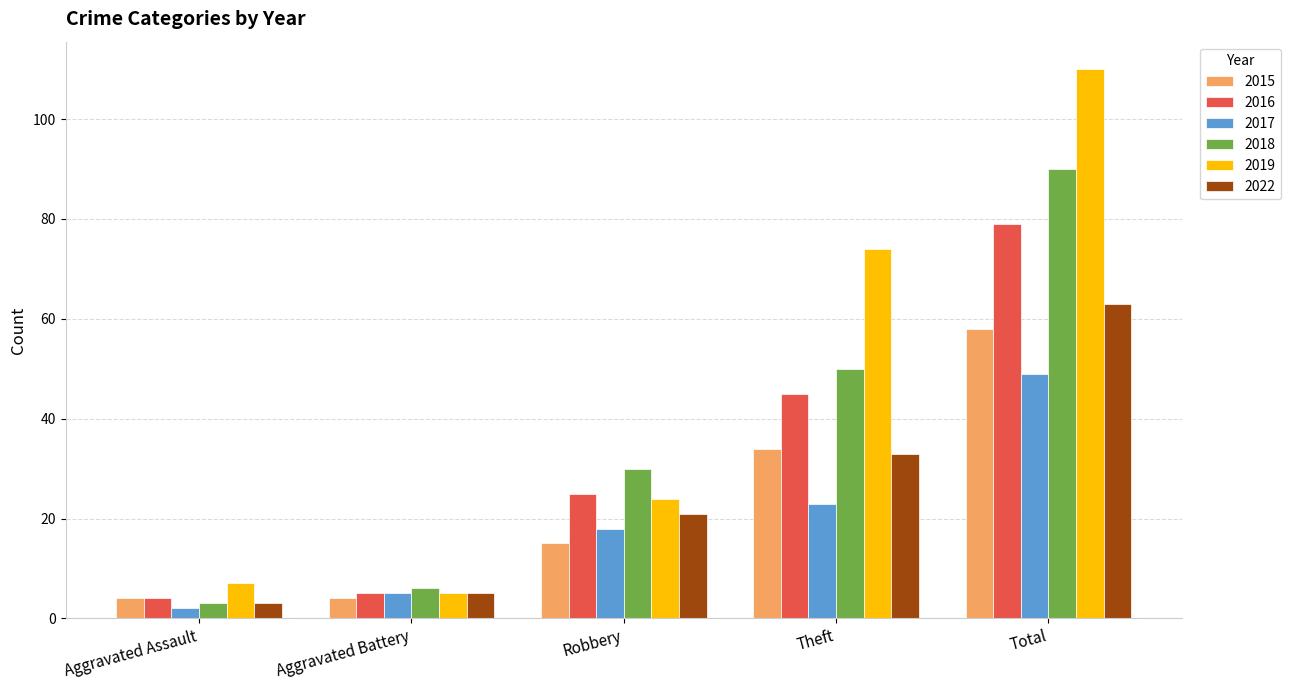

How many data points in 2018 are less than 30?

2